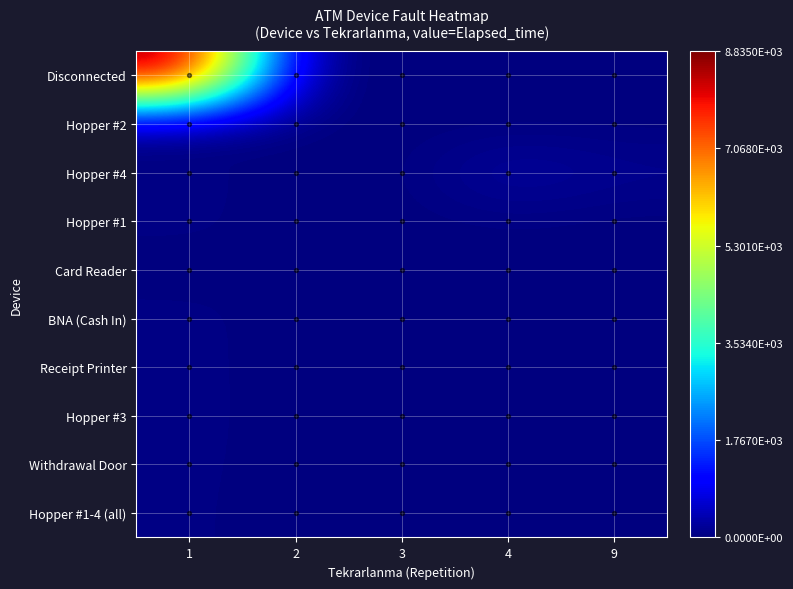

What is the spread (max minus min) of values at 2?

60